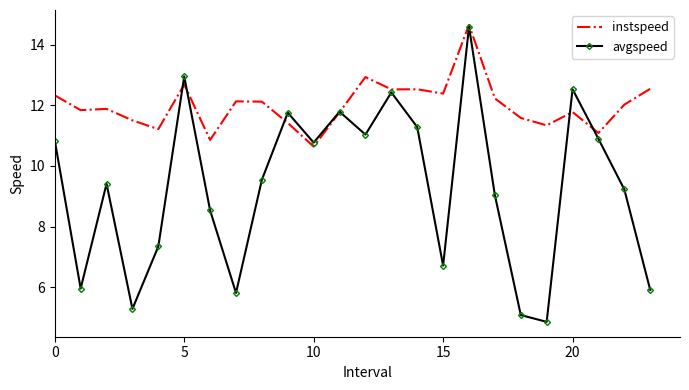

Which series has the largest total across all categories?

instspeed